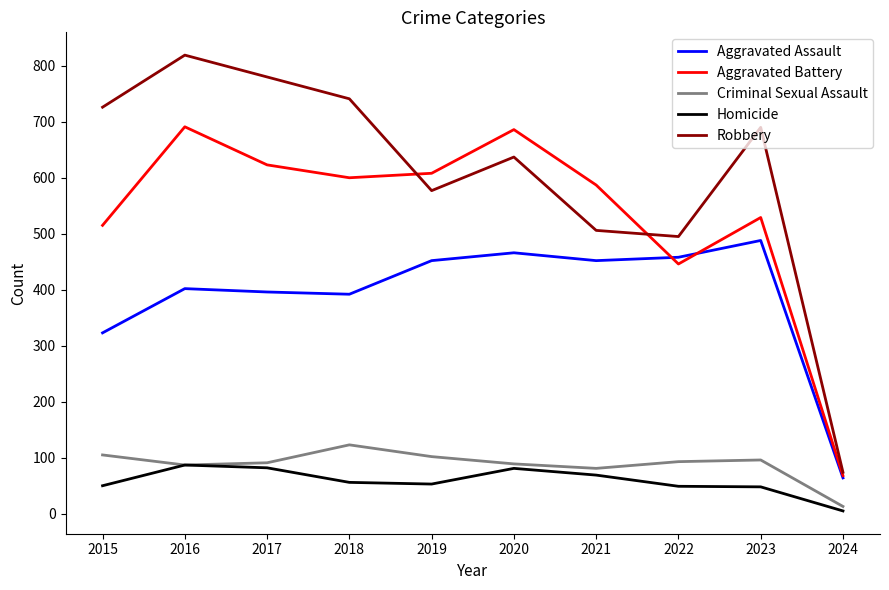

What is the maximum value for Aggravated Battery?

691